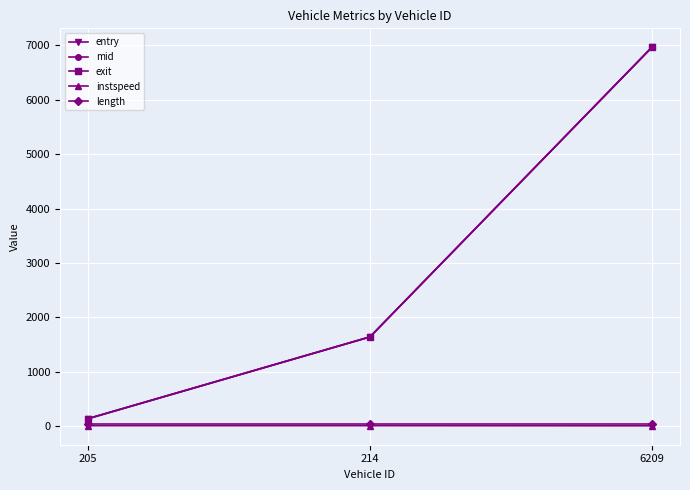

How many data points in entry are less than 1641?

1